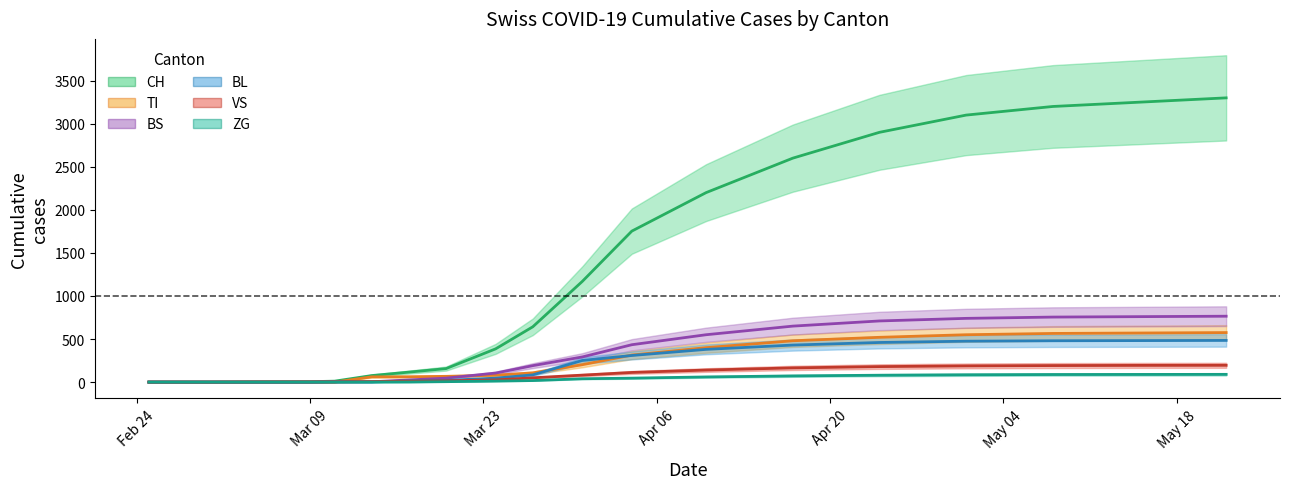

What are all the series names shown in the legend?

CH, TI, BS, BL, VS, ZG